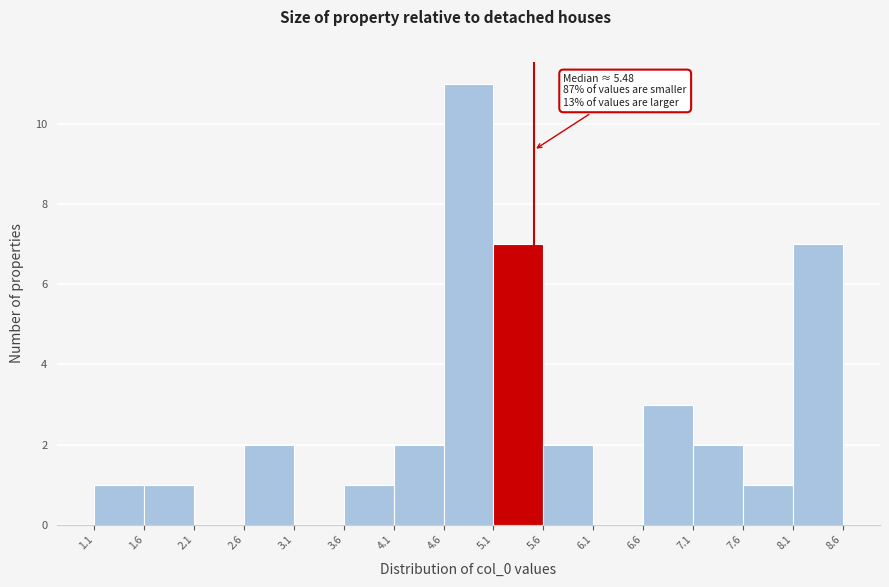

Which range on the x-axis has the tallest bar?

4.6 to 5.1